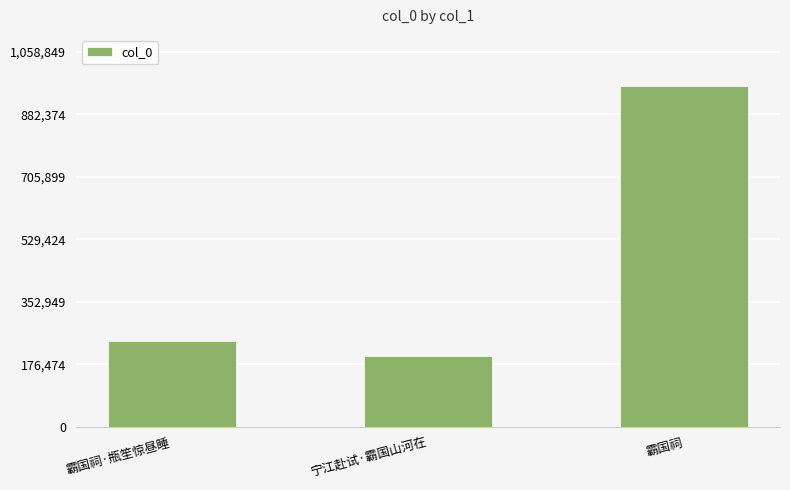

Reading left to right, extract all data points from this chart.

霸国祠·瓶笙惊昼睡=242357	宁江赴试·霸国山河在=199780	霸国祠=962590